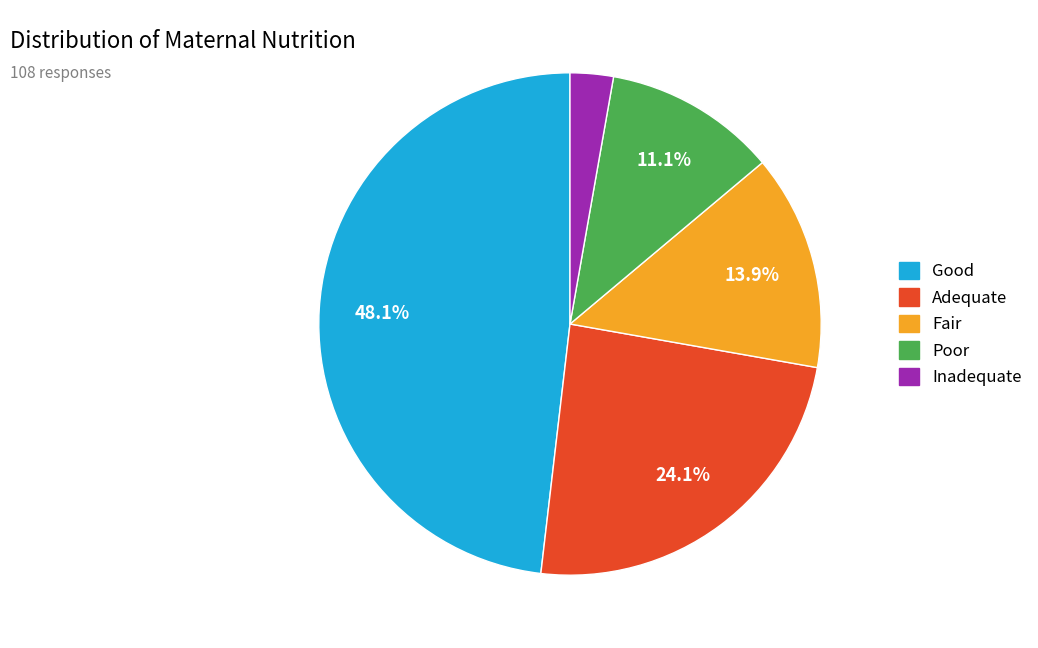

Is there any slice that represents more than half of the pie?

No